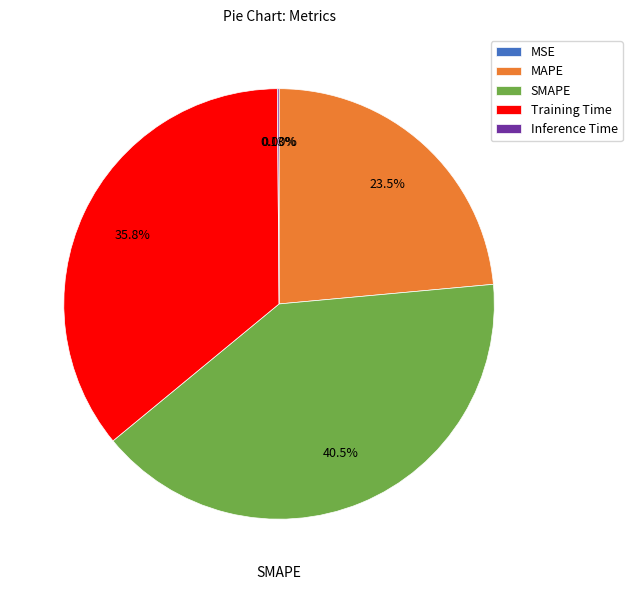

Does any single category account for the majority?

No